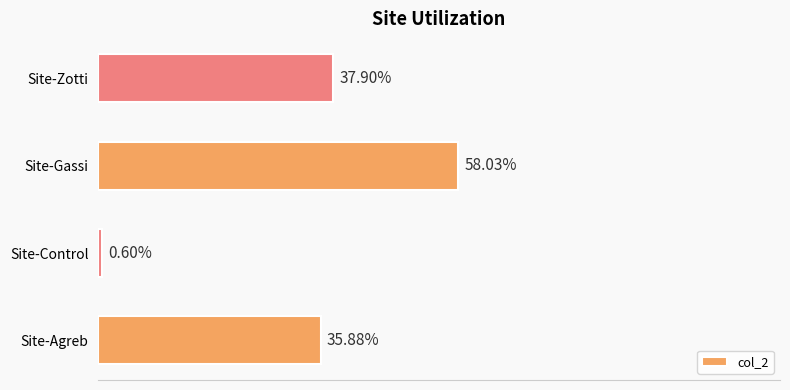

Between Site-Control and Site-Zotti, which is larger?

Site-Zotti